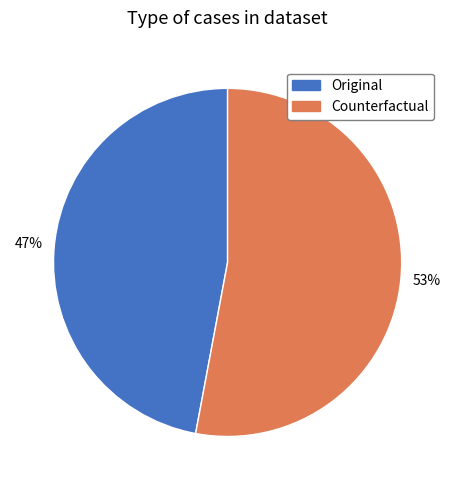

Is there any slice that represents more than half of the pie?

Yes